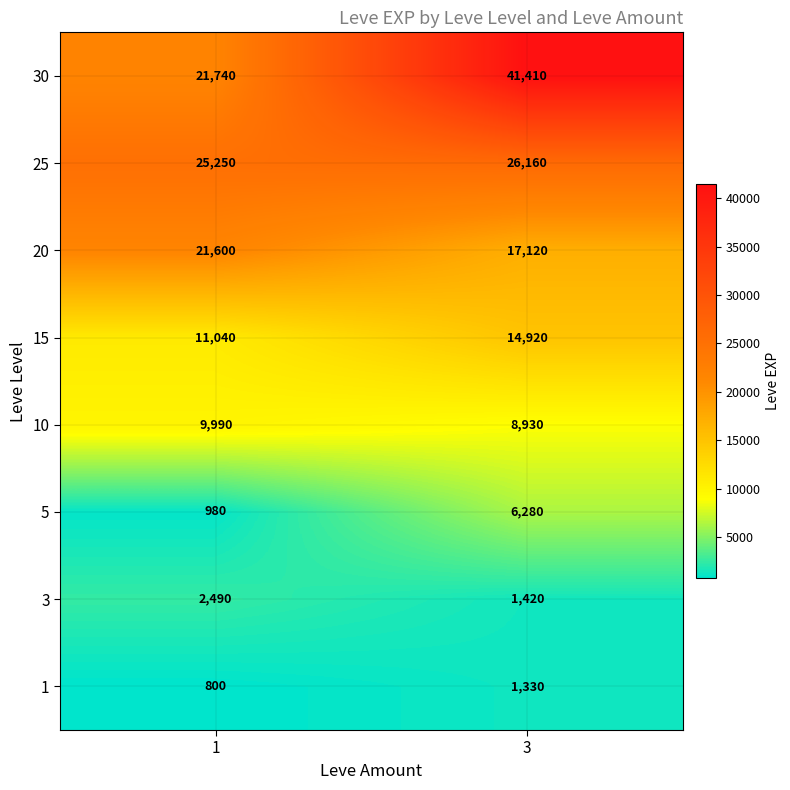

Reading left to right, what are all the values shown in this chart?

30: 21740	41410
25: 25250	26160
20: 21600	17120
15: 11040	14920
10: 9990	8930
5: 980	6280
3: 2490	1420
1: 800	1330